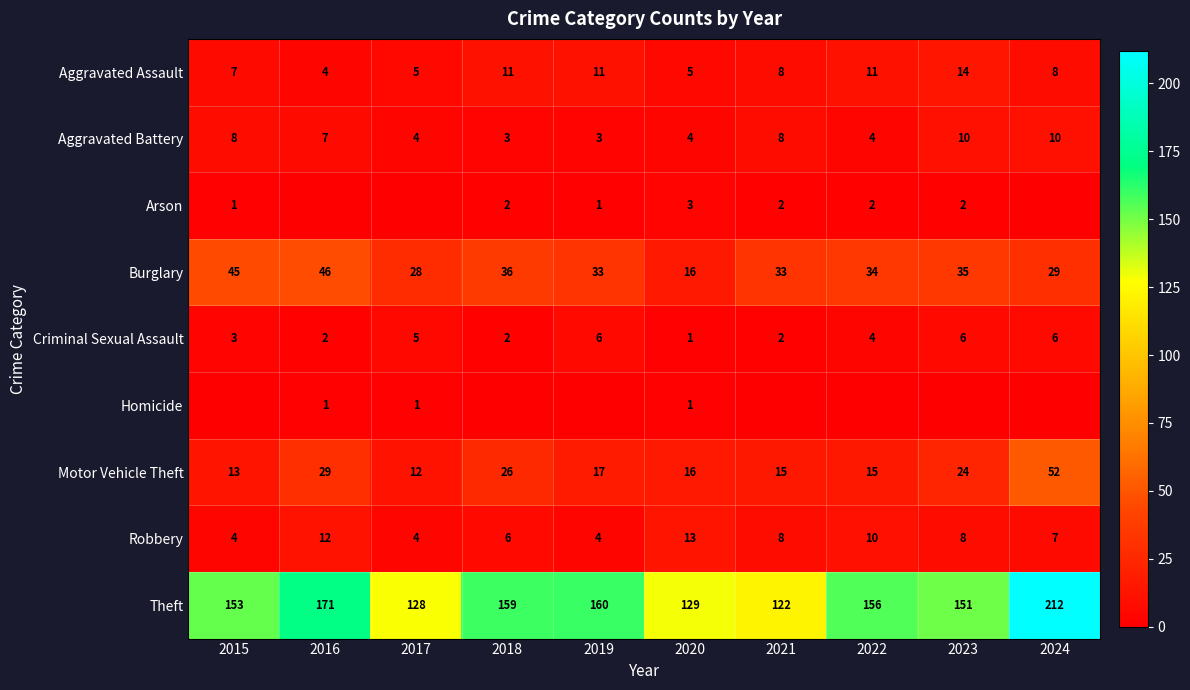

What is the total value across all series at 2024?

324